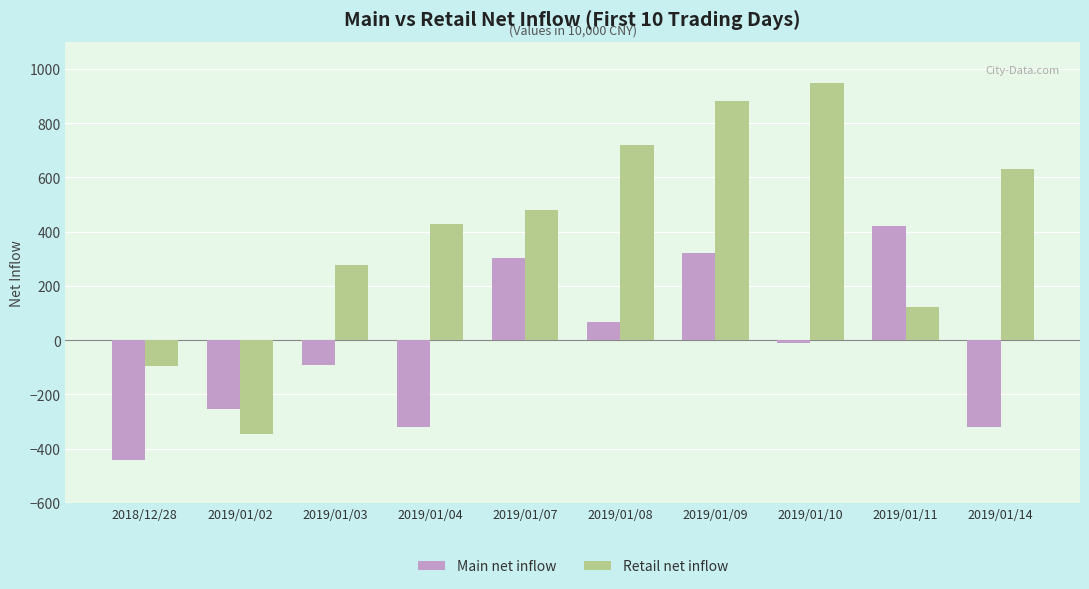

Which series has the largest range (max minus min)?

Retail net inflow